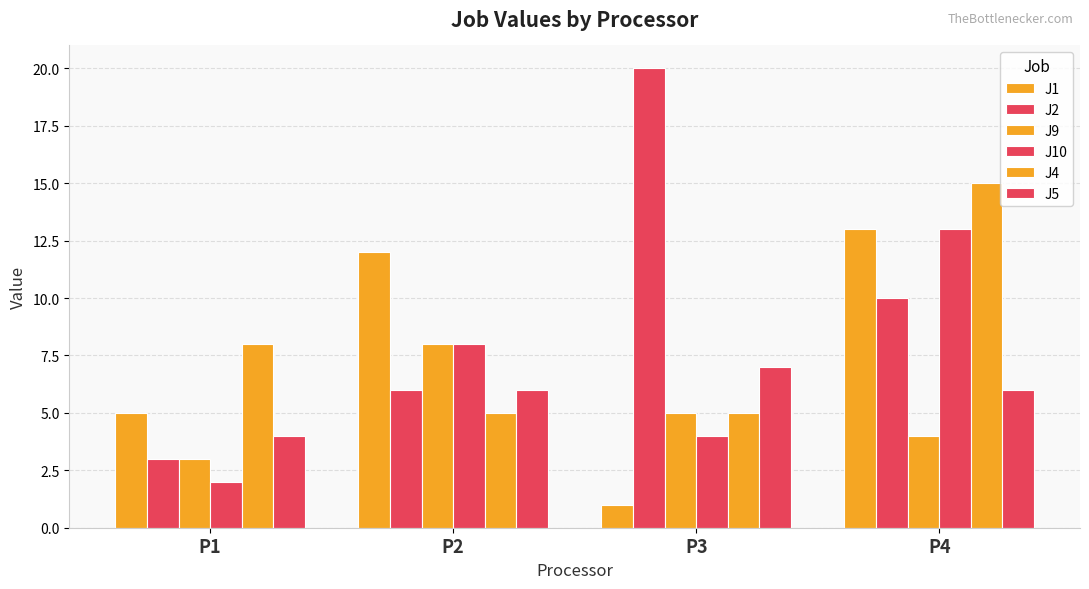

At P3, list the series in order from largest to smallest.

J2, J5, J9, J4, J10, J1